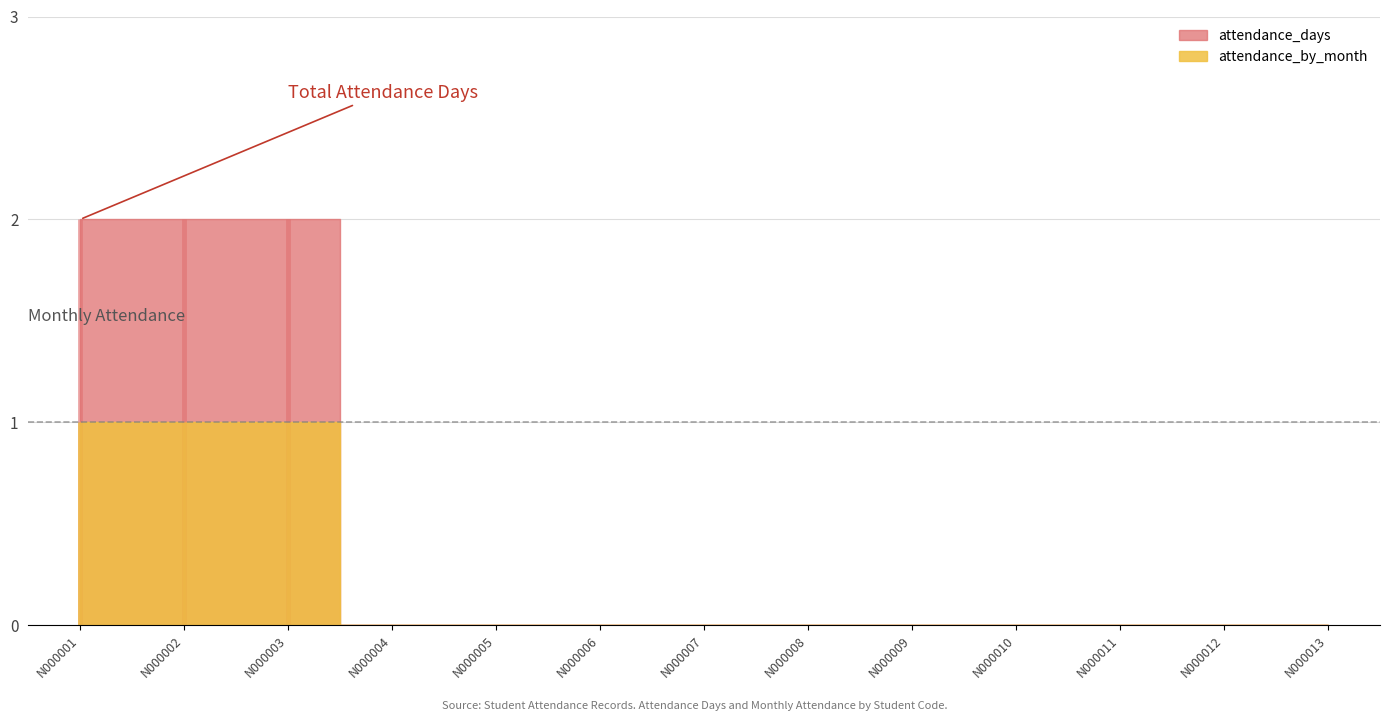

What is the maximum value for attendance_by_month?

1